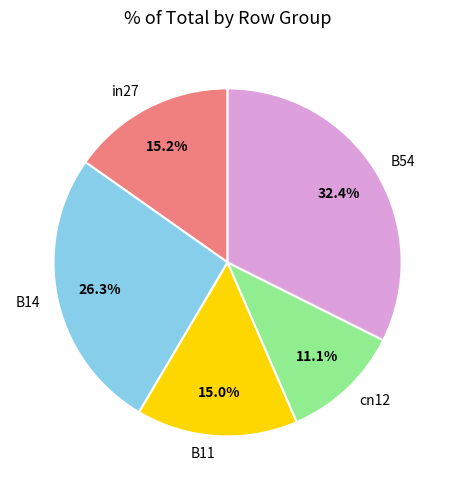

How many segments does this pie chart have?

5